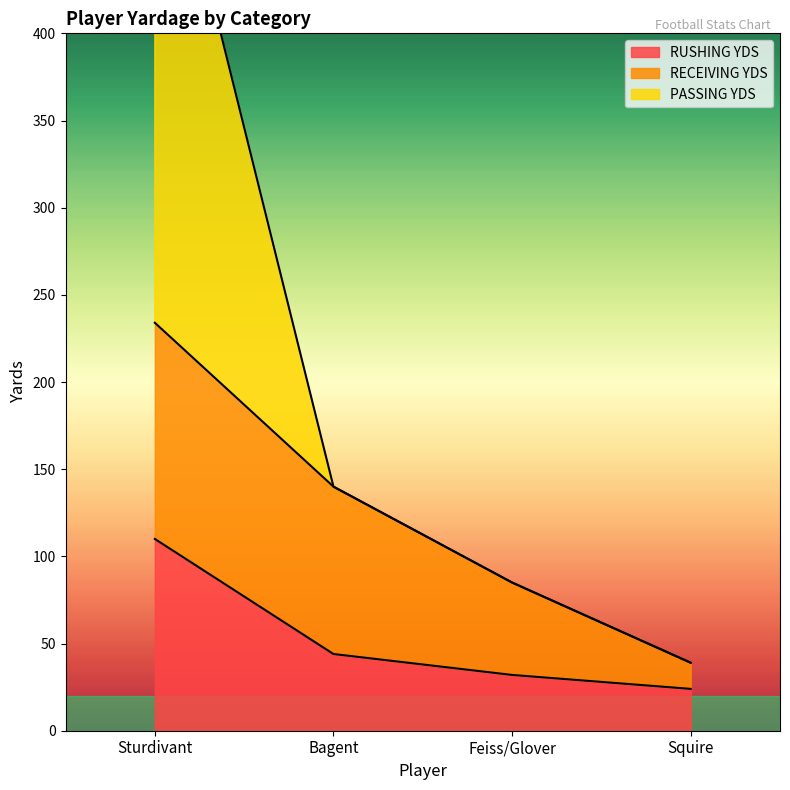

The RUSHING YDS series shows 41 at Squire. True or false?

False